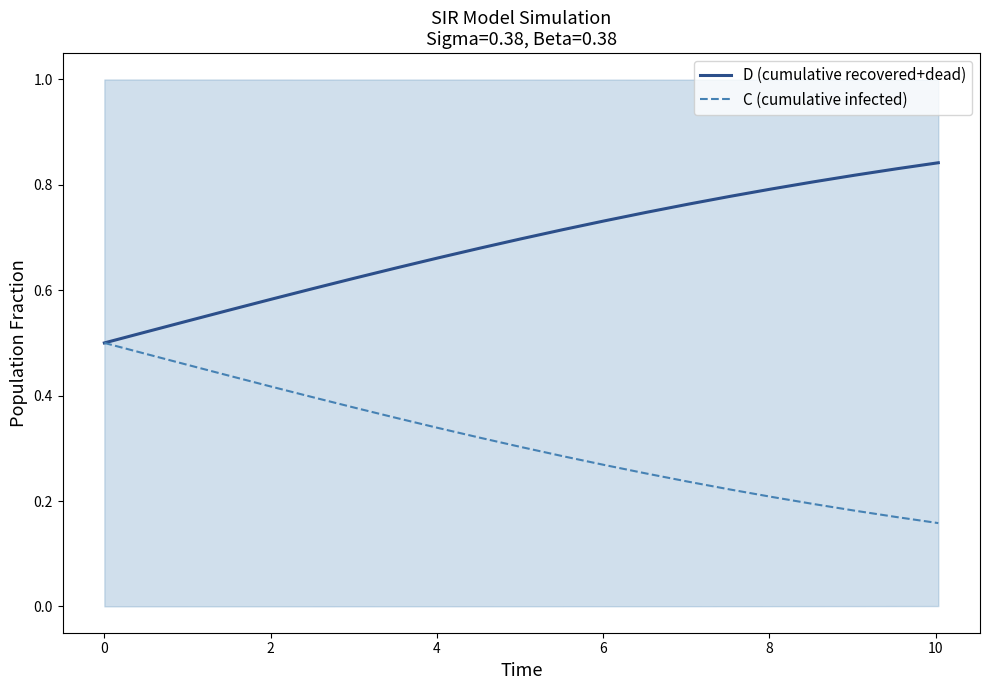

True or false: C (cumulative infected) has more than 1 points higher than both neighbors.

False